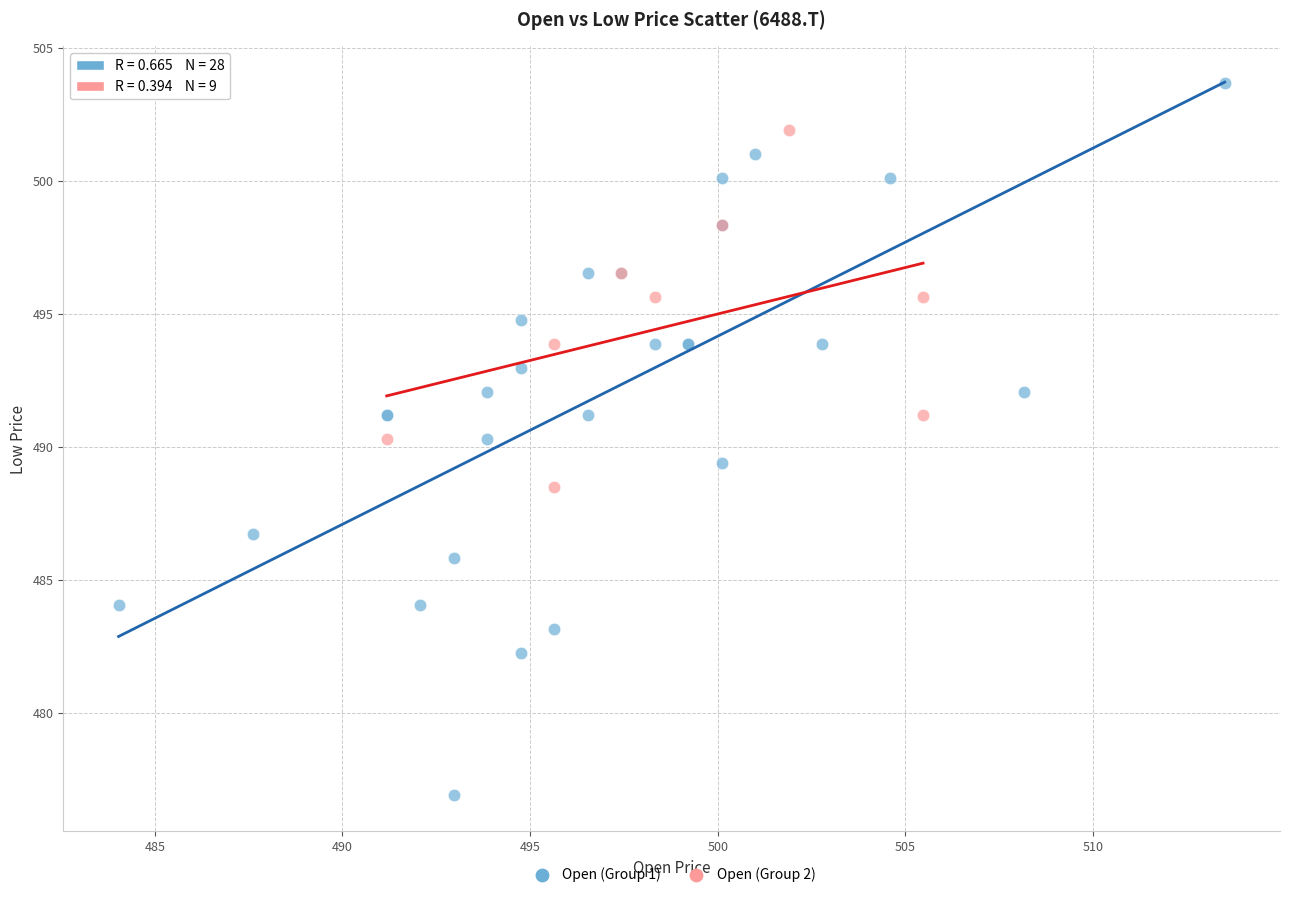

Which series contains the lowest Y value?

Open (Group 1)